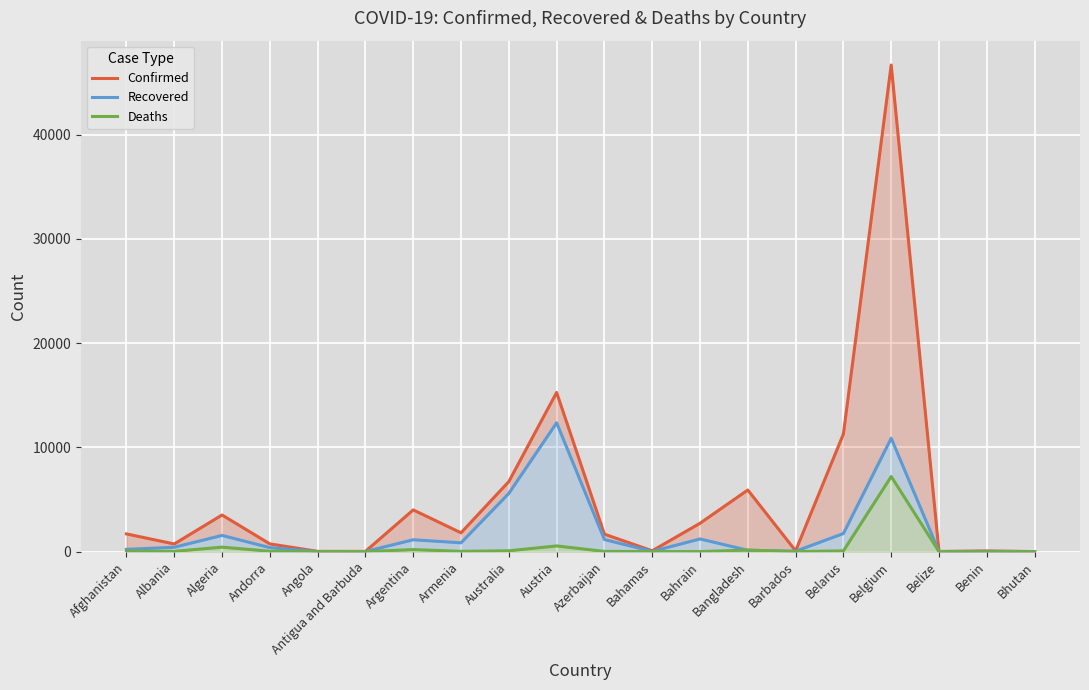

What position from the right is Algeria?

18